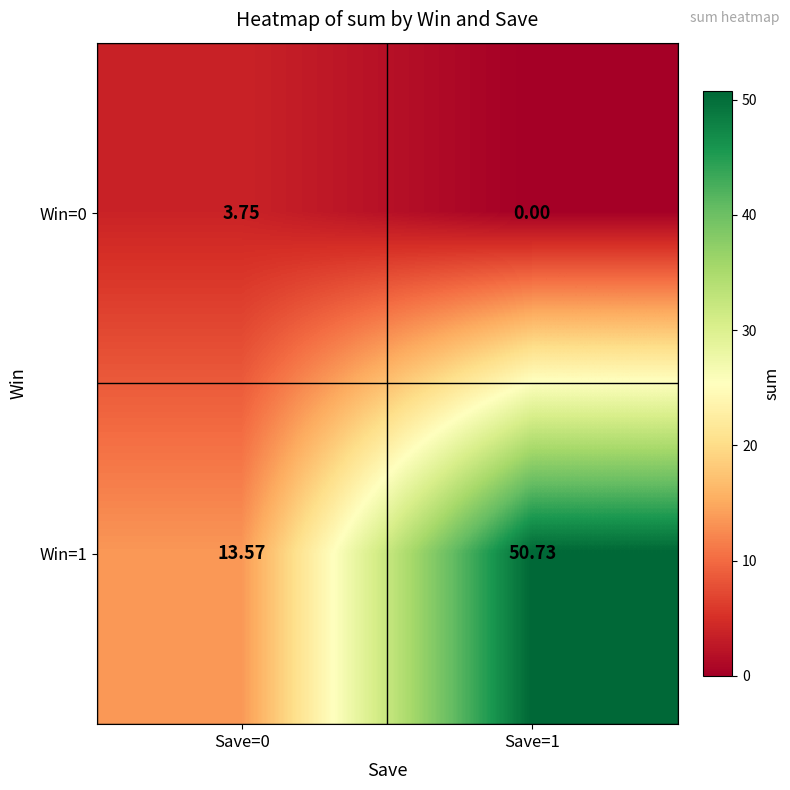

At Save=1, list the series in order from smallest to largest.

Win=0, Win=1